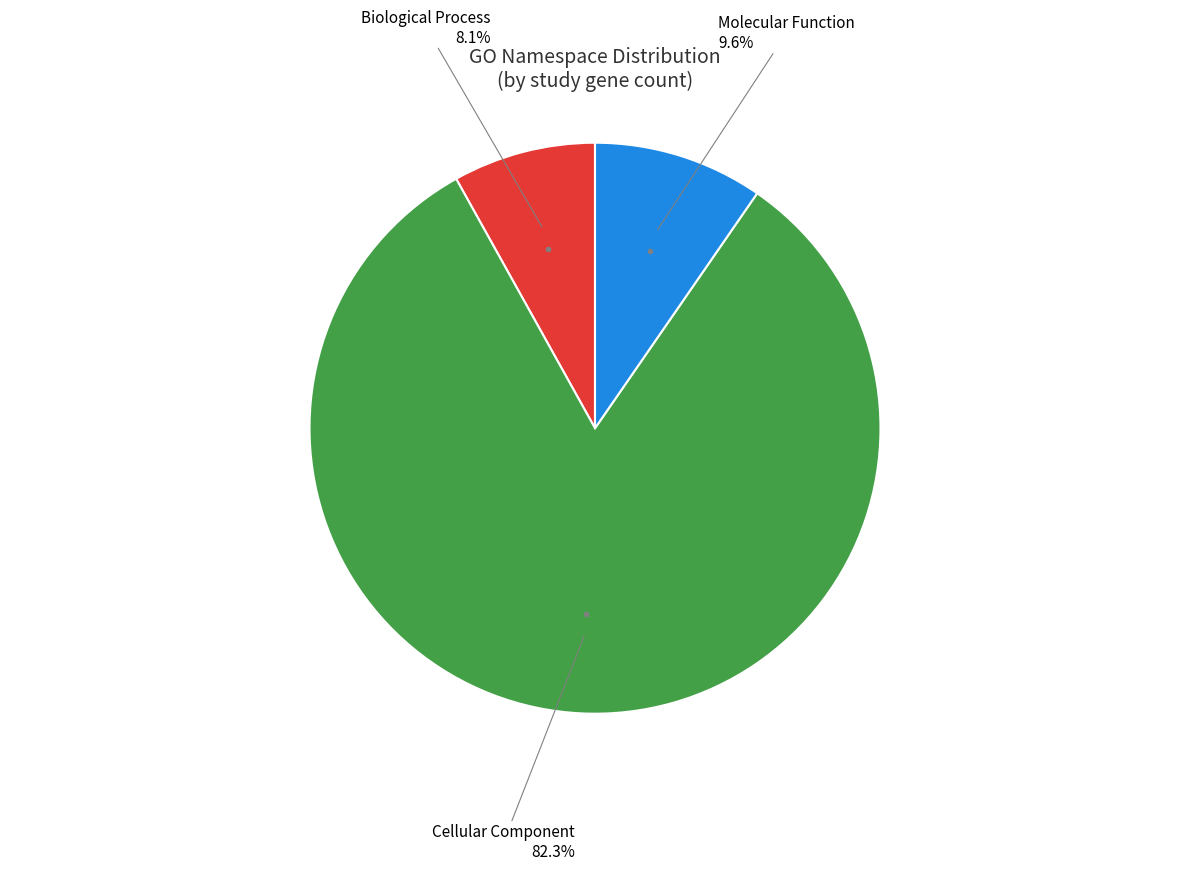

Is there a majority slice in this chart?

Yes